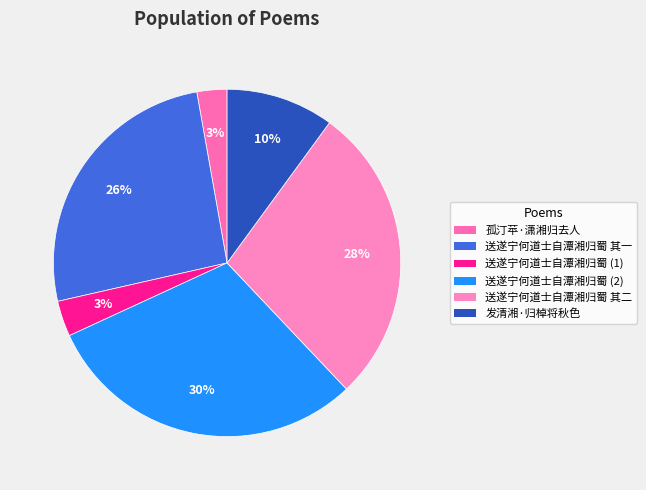

Approximately how many times larger is the value at 送遂宁何道士自潭湘归蜀 其二 compared to 送遂宁何道士自潭湘归蜀 其一?

1.1